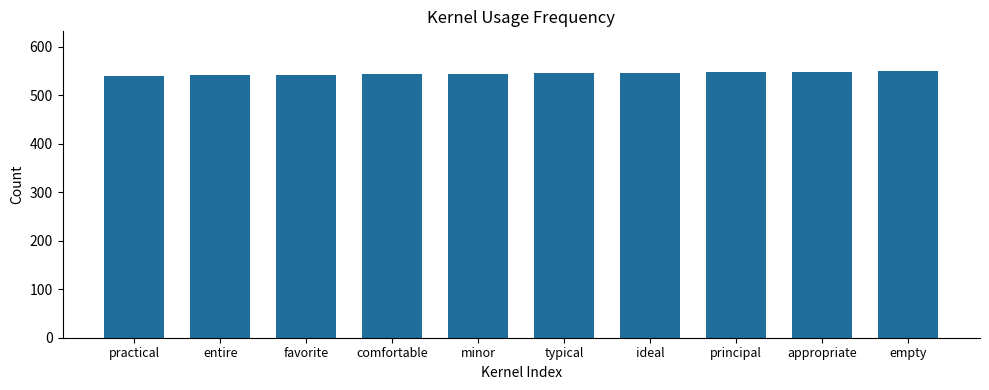

Which has a higher value, empty or comfortable?

empty